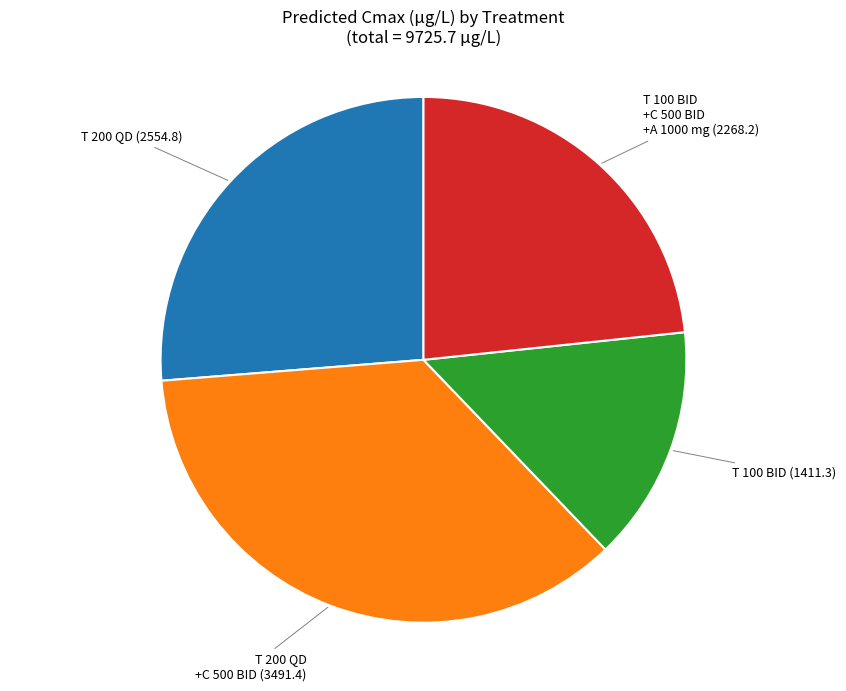

Is there a majority slice in this chart?

No